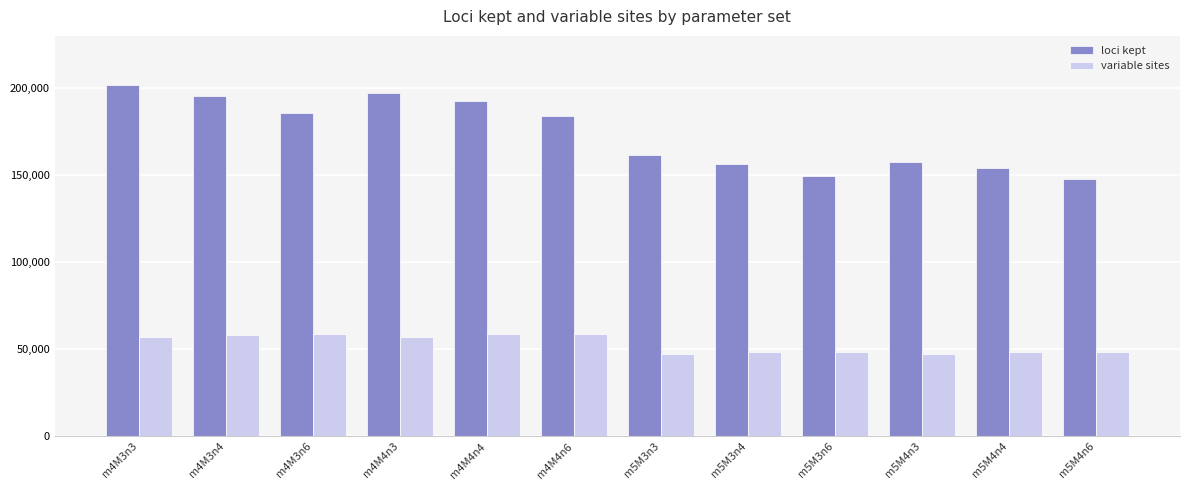

What is the difference between the highest and lowest values at m4M3n3?

144360